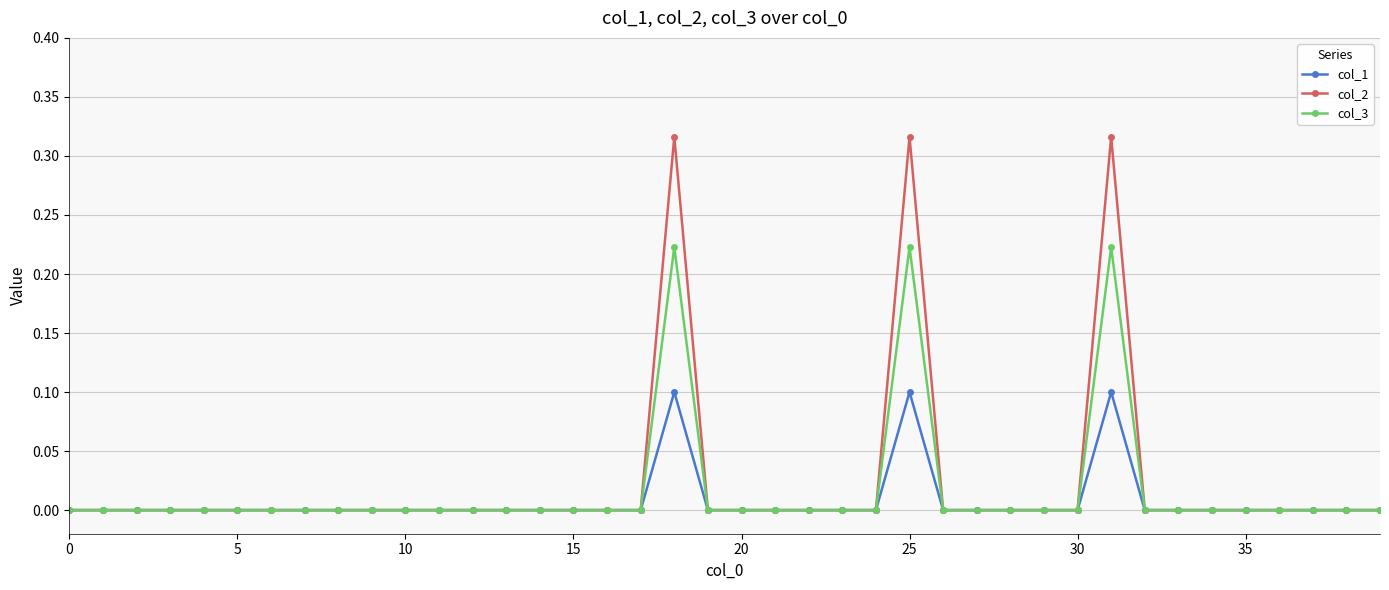

Which series has the largest range (max minus min)?

col_2